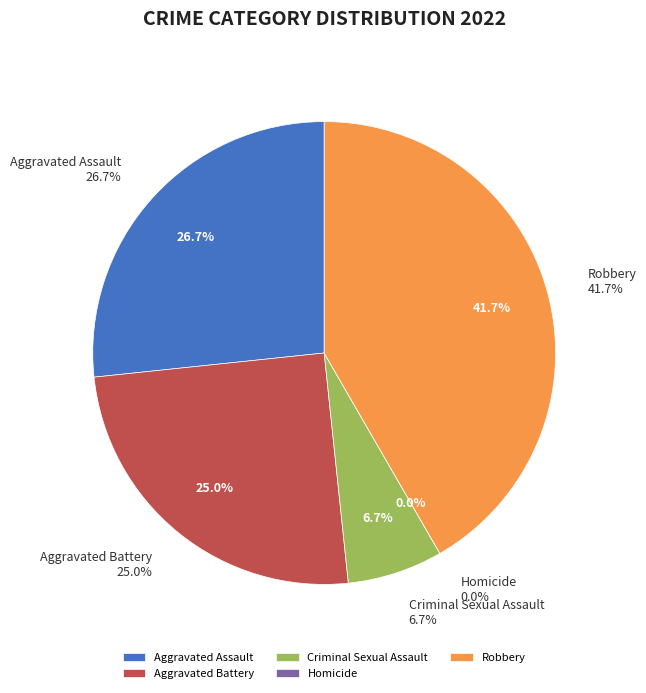

Between Aggravated Battery and Homicide, which is larger?

Aggravated Battery